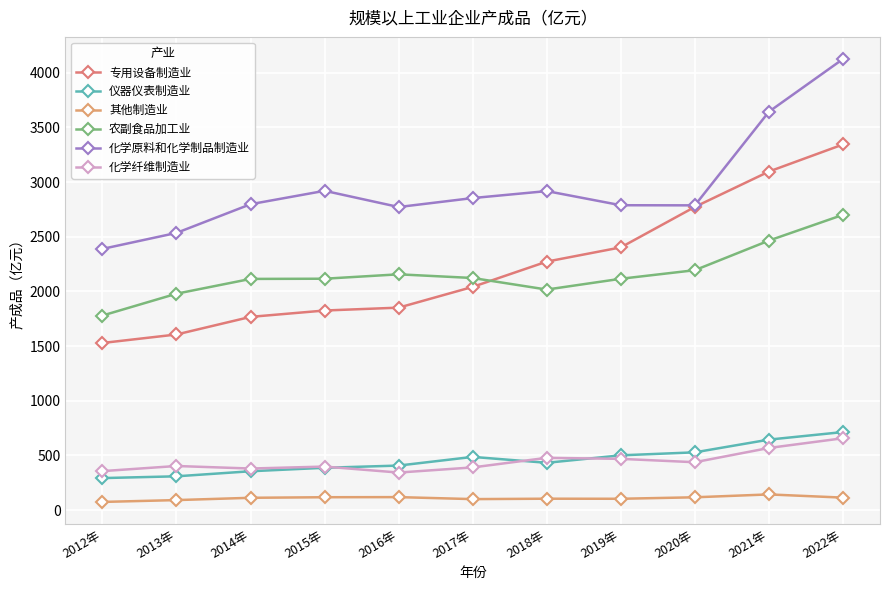

The 其他制造业 series shows 104.0 at 2019年. True or false?

True